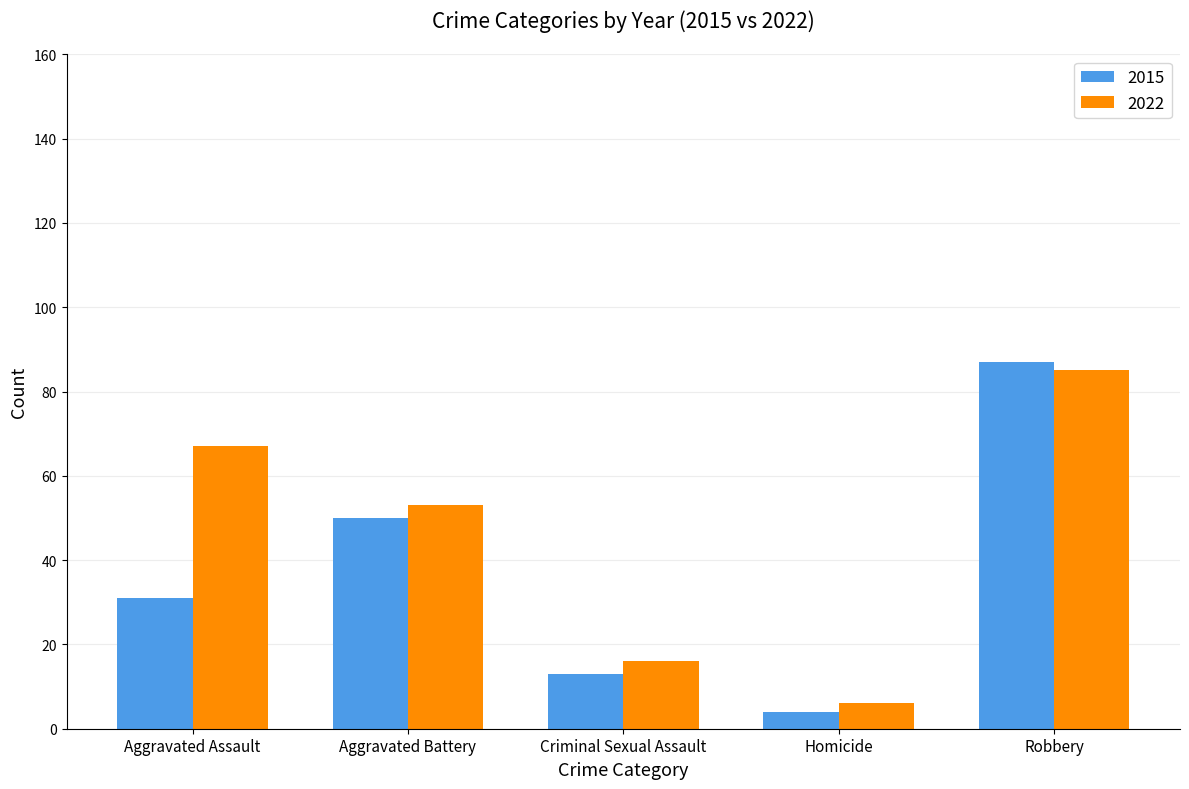

Between Homicide and Robbery, which series saw the biggest shift?

2015